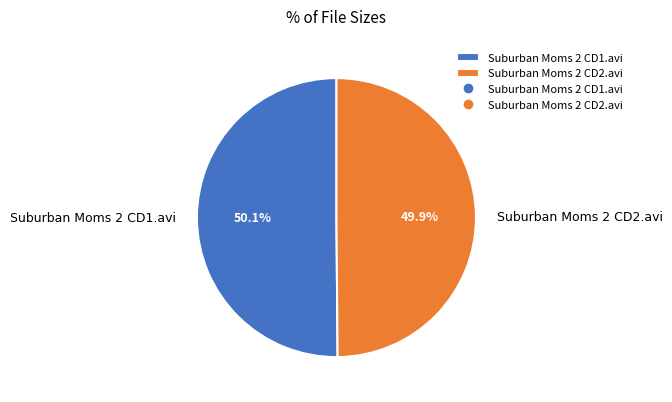

Is it true that Suburban Moms 2 CD1.avi is 50% of the pie?

True